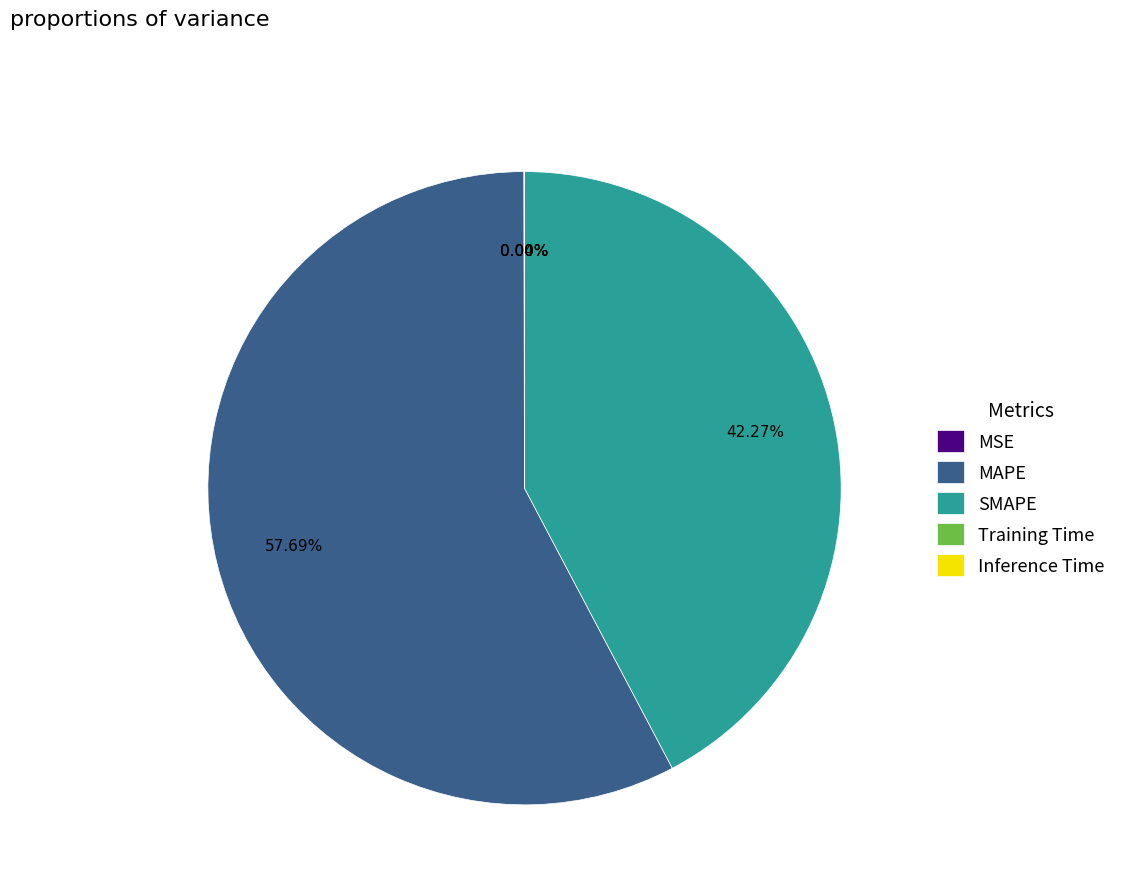

What portion of the pie excludes SMAPE?

57.7%